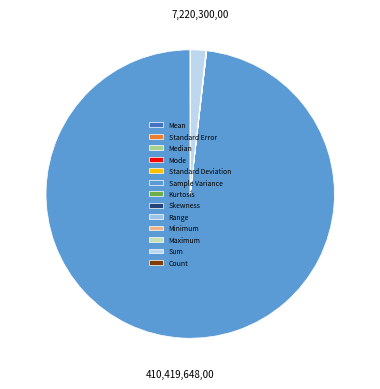

Is it true that Mode is 14% of the pie?

False